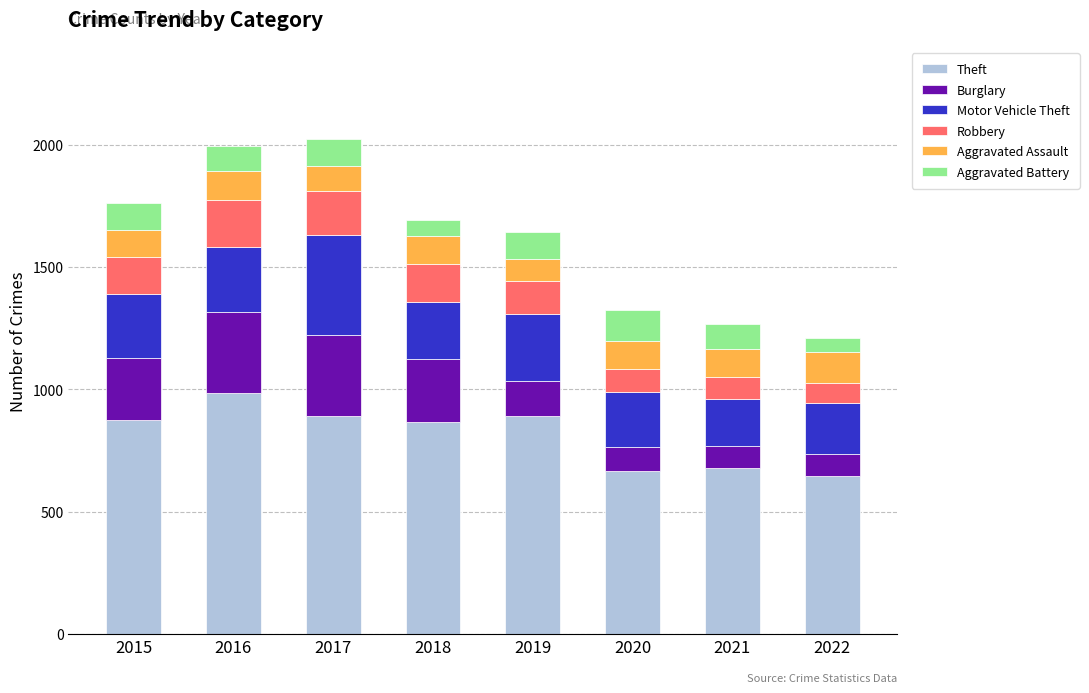

What is the difference between the maximum and minimum values in the Theft series?

338